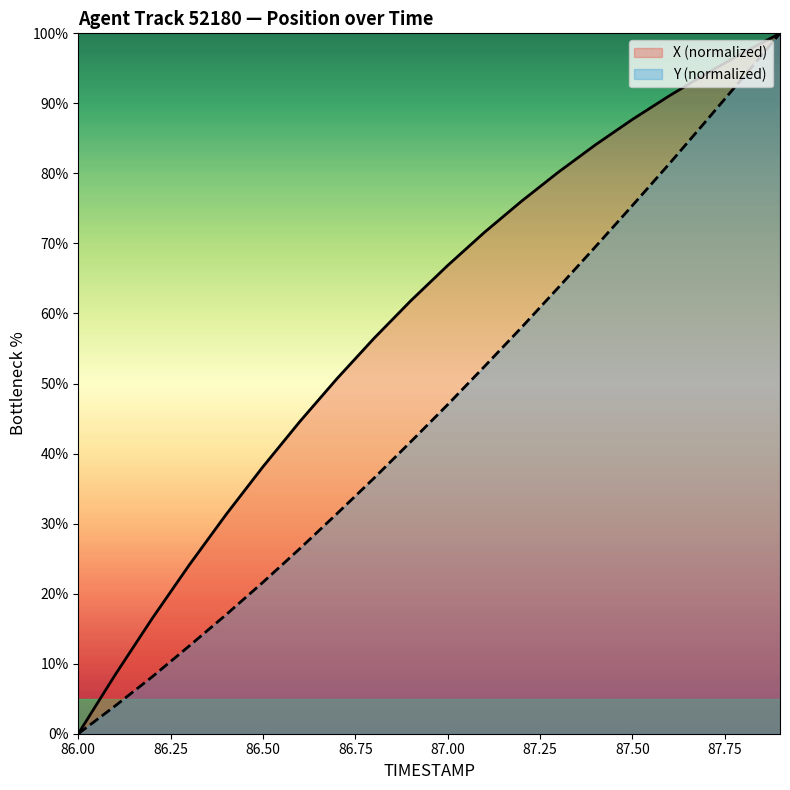

The Y series shows 21.6 at 86.5. True or false?

True